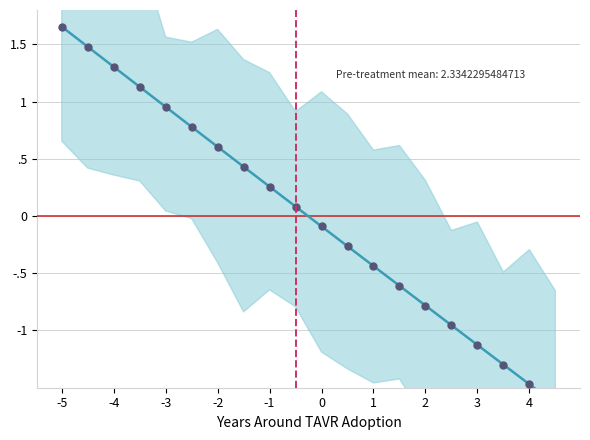

Between 3 and -5, which is larger?

-5